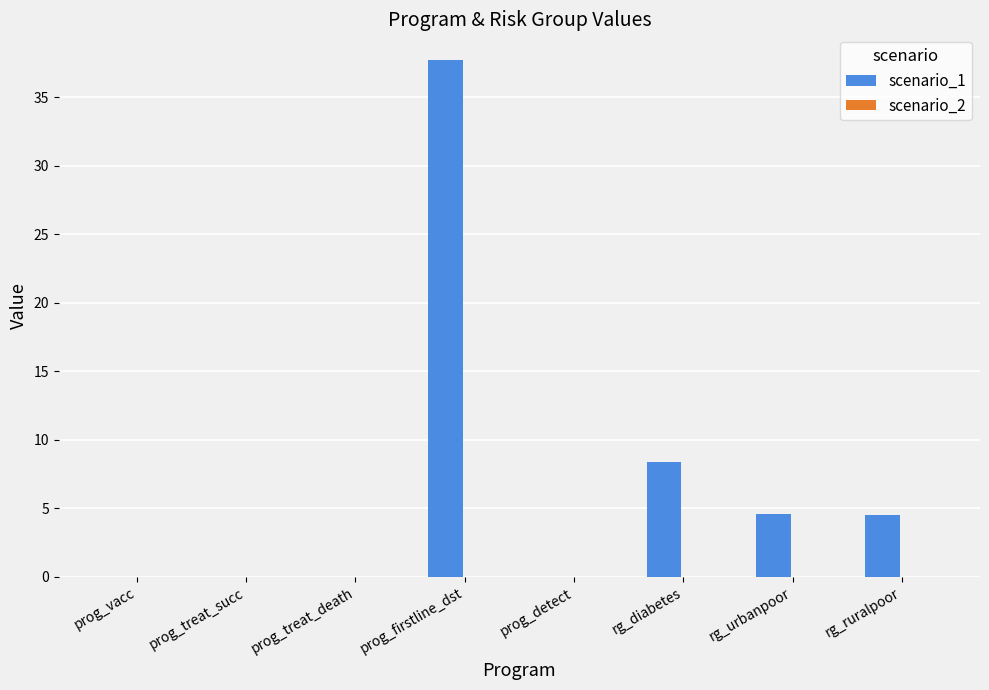

Are the bars horizontal?

No